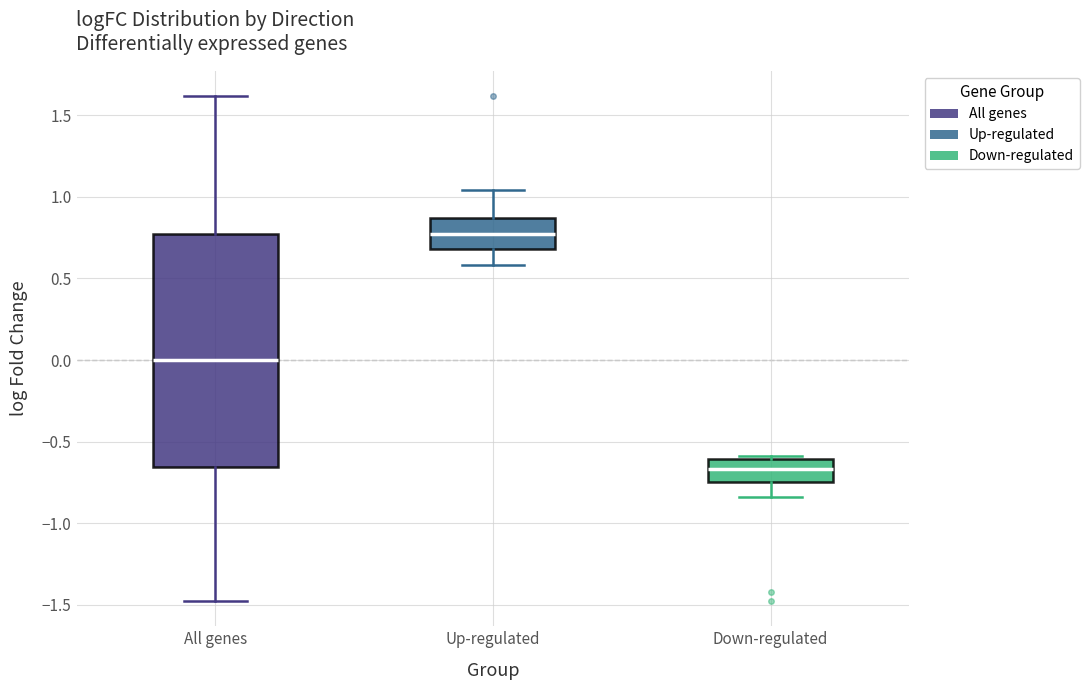

Which box is the tallest, from its lower edge to its upper edge?

All genes